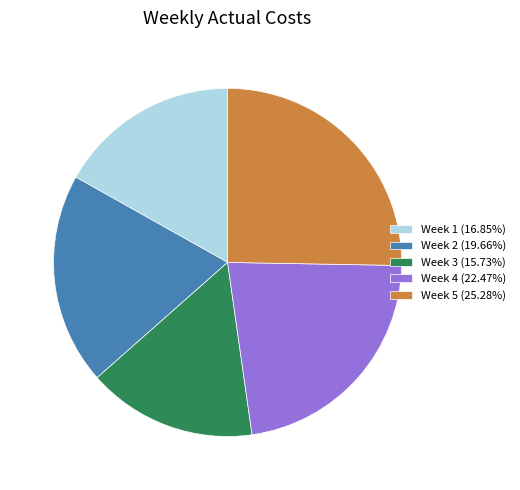

Is it true that Week 2 is 12% of the pie?

False